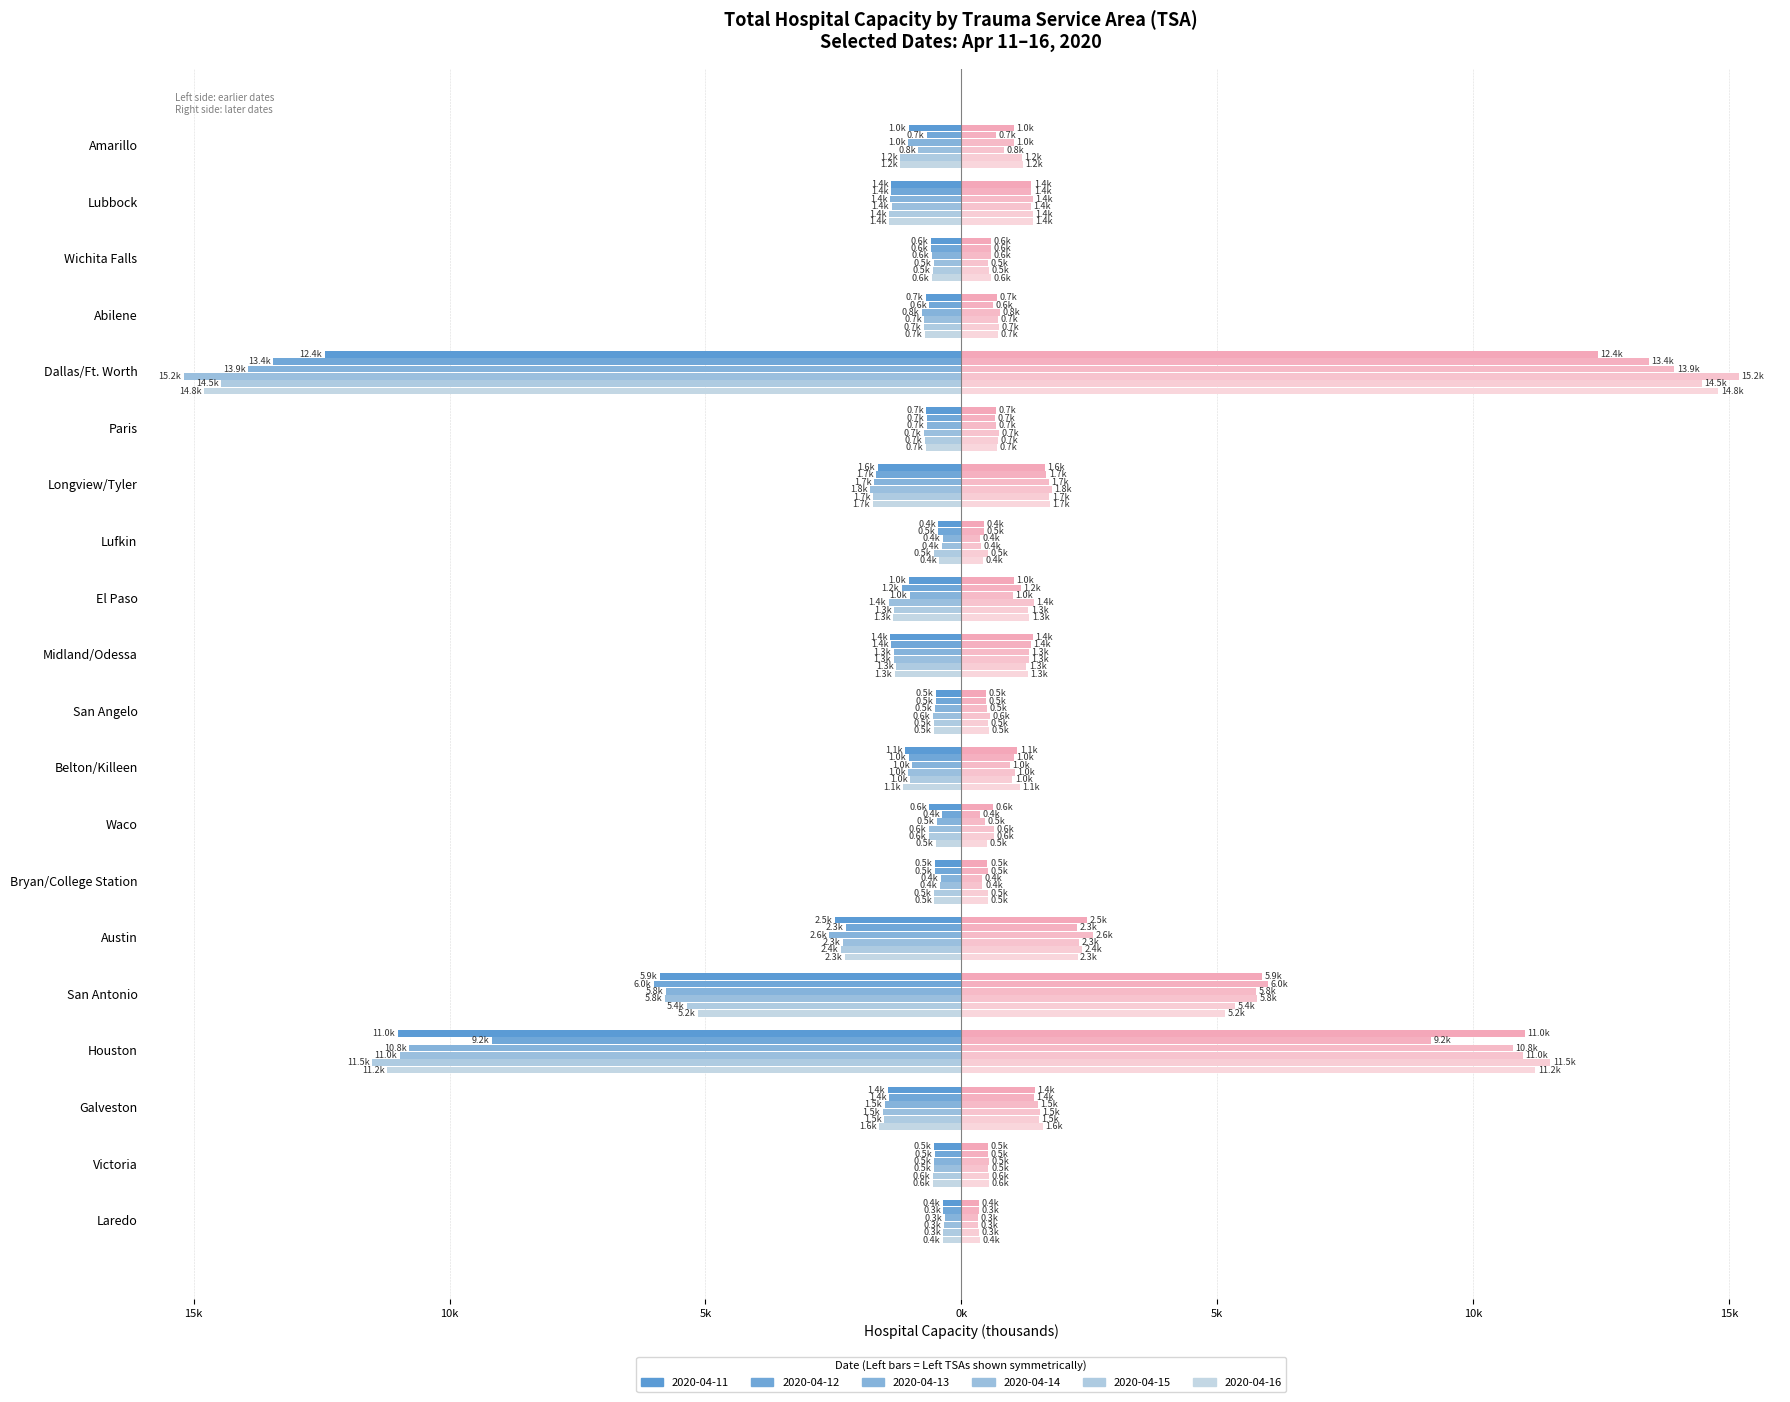

At how many categories does at least one series exceed -4?

17